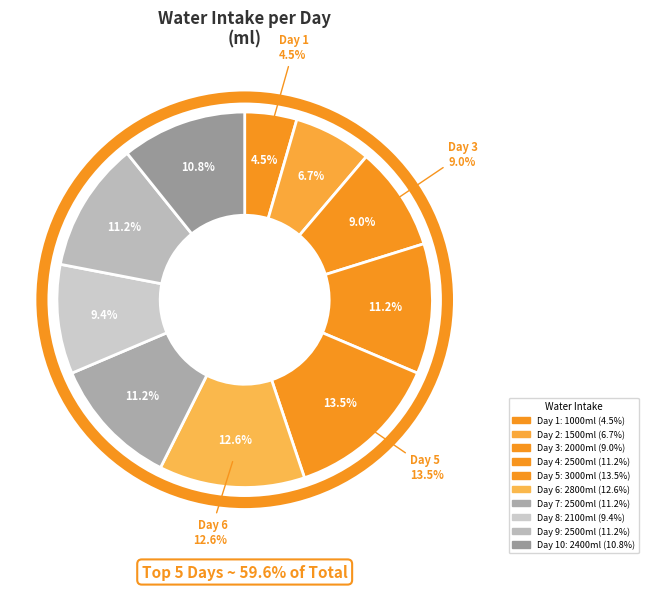

Between 2 and 4, which is larger?

4